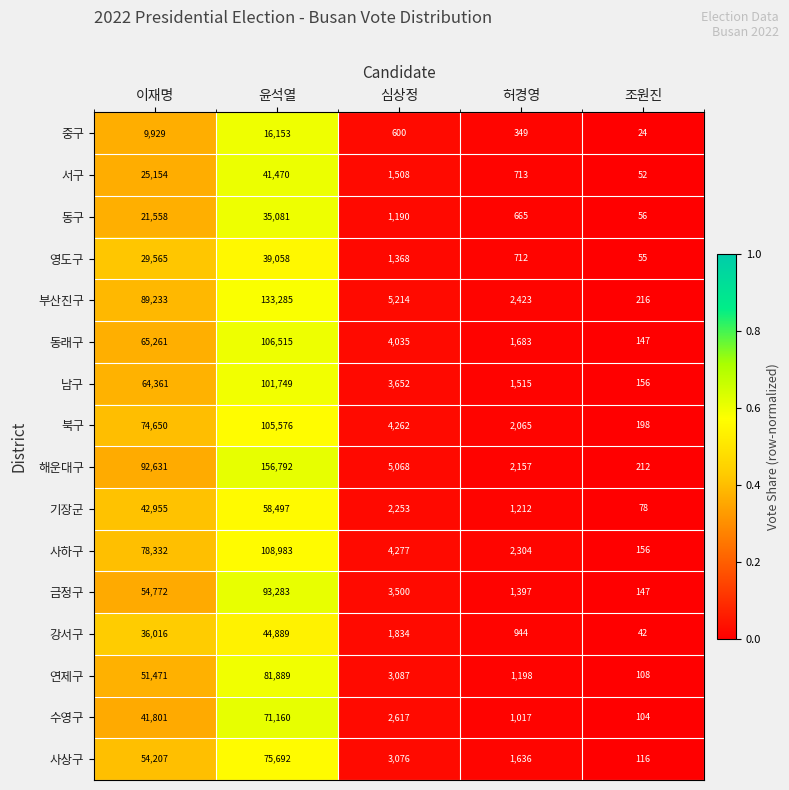

Rank the series by their maximum value, from lowest to highest.

중구, 동구, 영도구, 서구, 강서구, 기장군, 수영구, 사상구, 연제구, 금정구, 남구, 북구, 동래구, 사하구, 부산진구, 해운대구